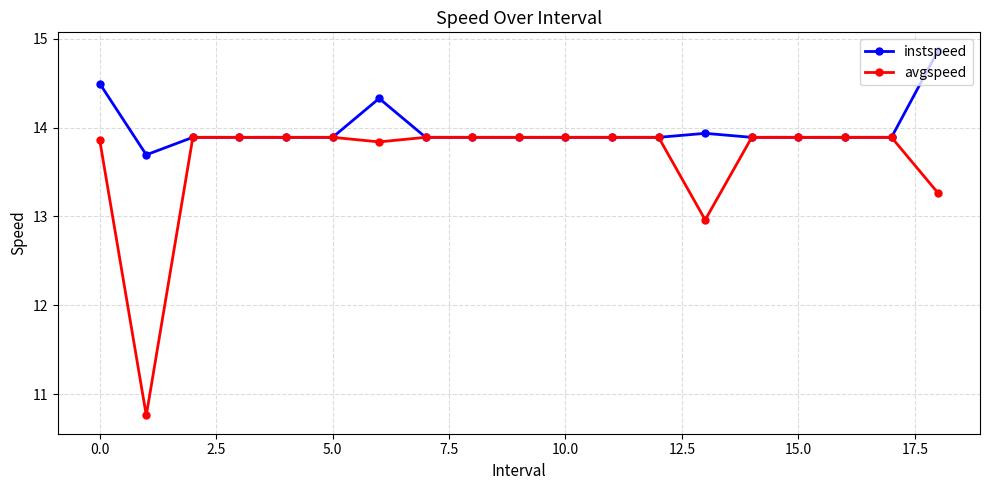

What is the difference between the maximum and minimum values in the avgspeed series?

3.1